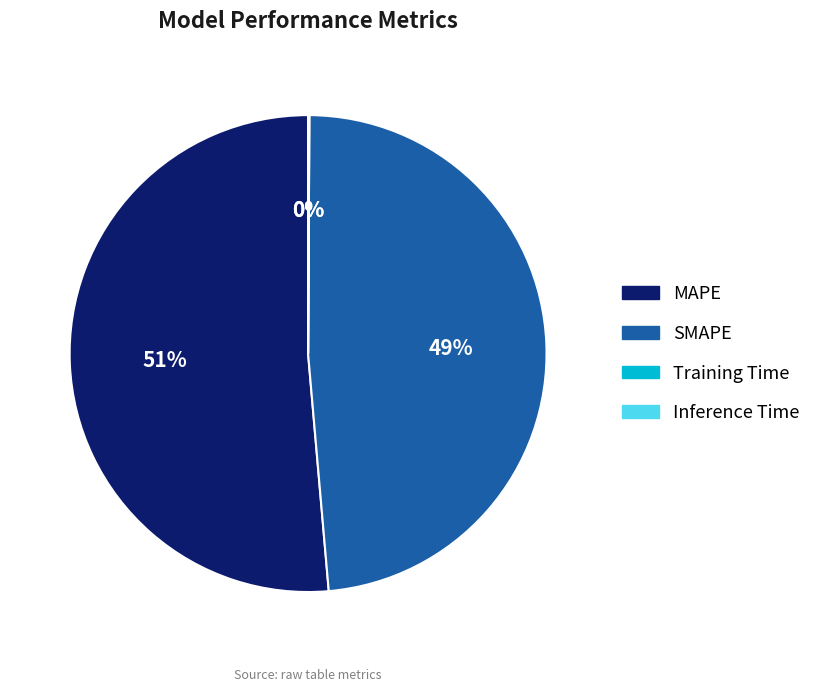

To the nearest percent, what is the average slice percentage?

25%